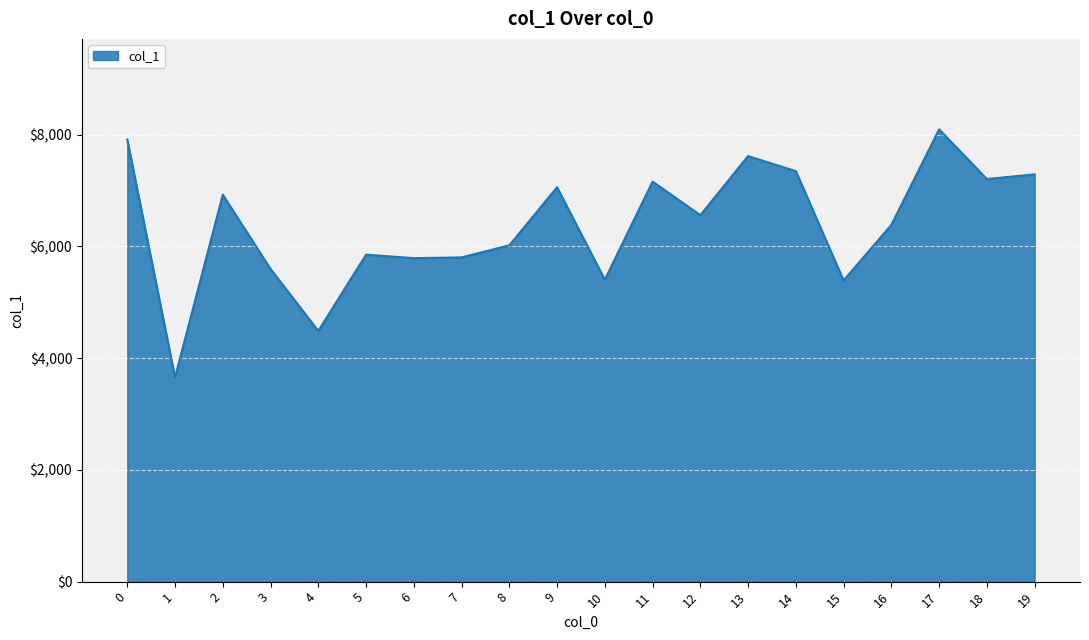

At which category does the data reach its first local peak?

2